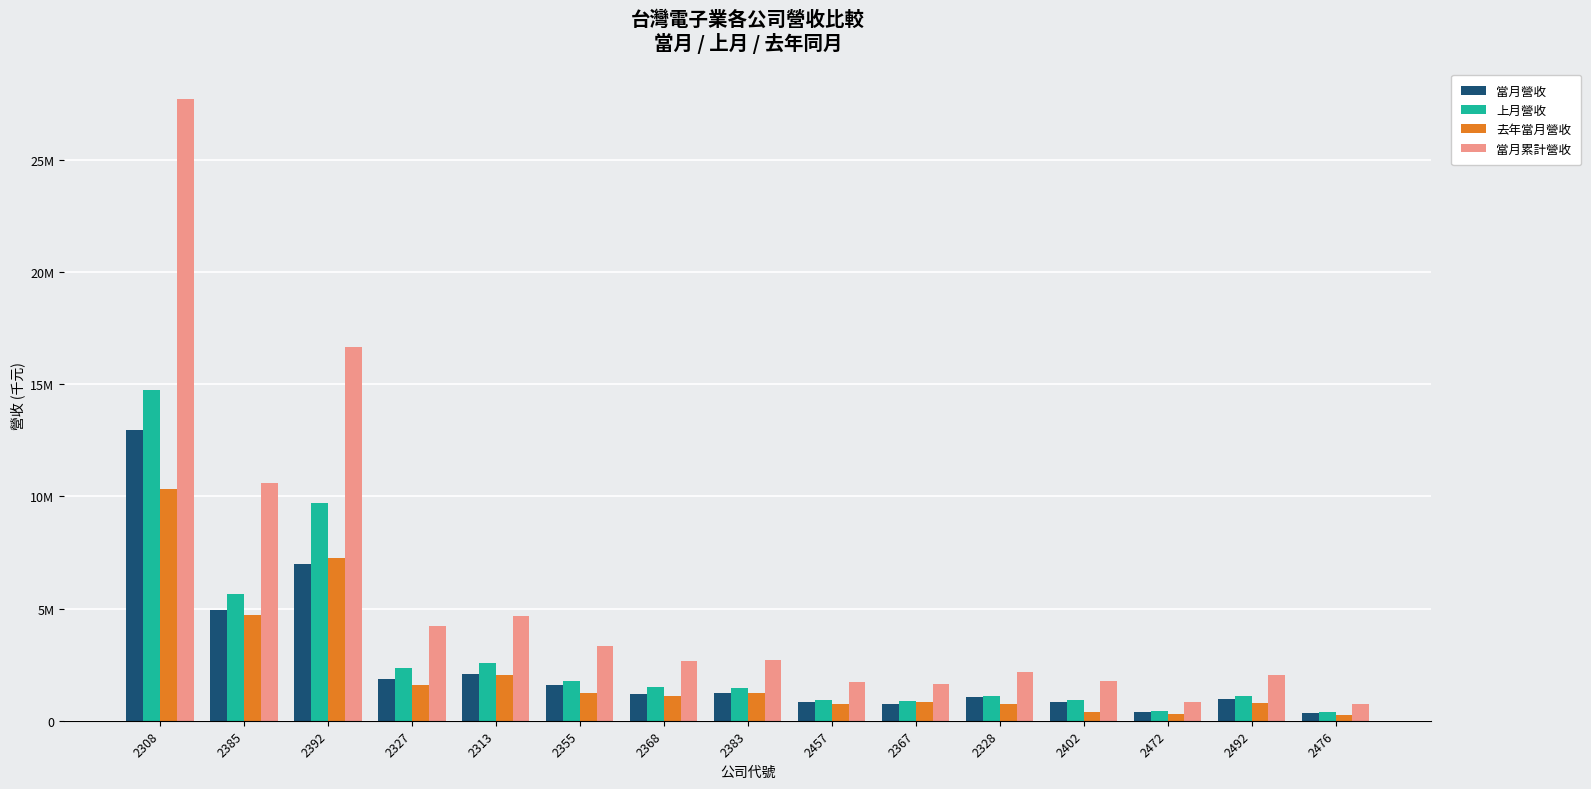

Rank the series by their maximum value, from highest to lowest.

當月累計營收, 上月營收, 當月營收, 去年當月營收